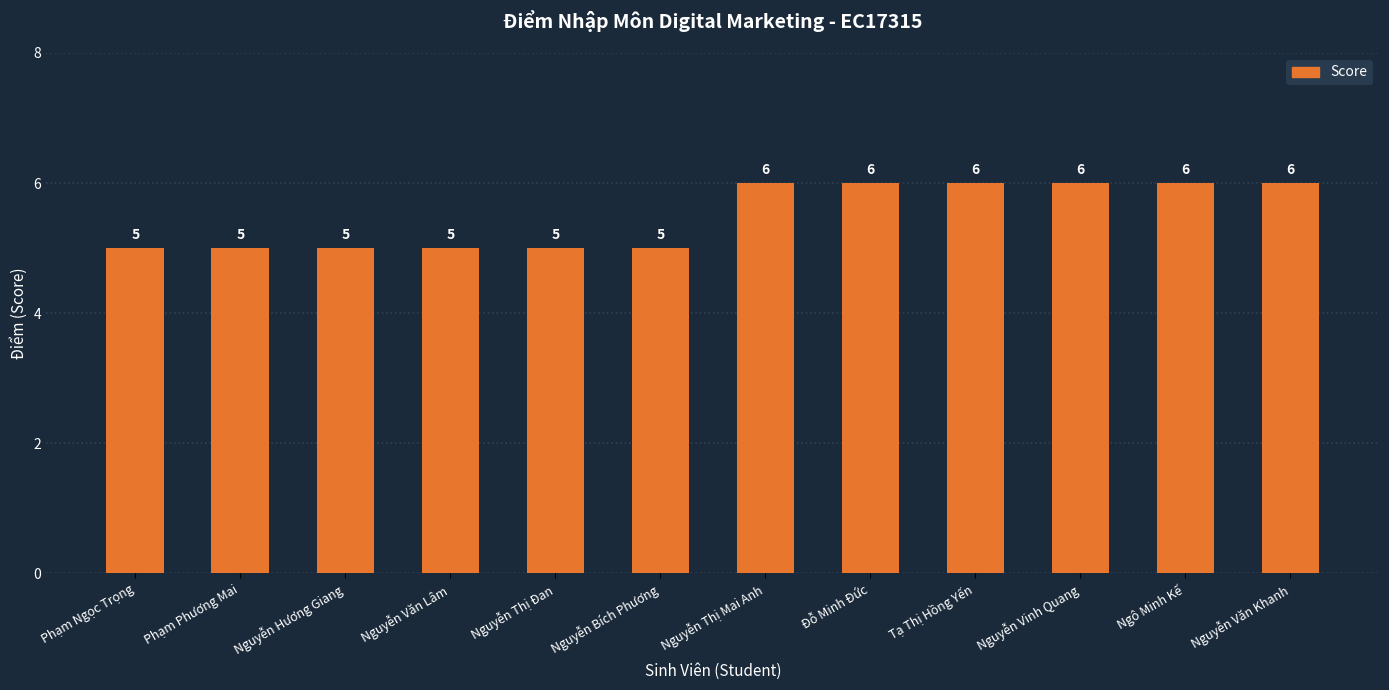

The value at Tạ Thị Hồng Yến is 9. True or false?

False